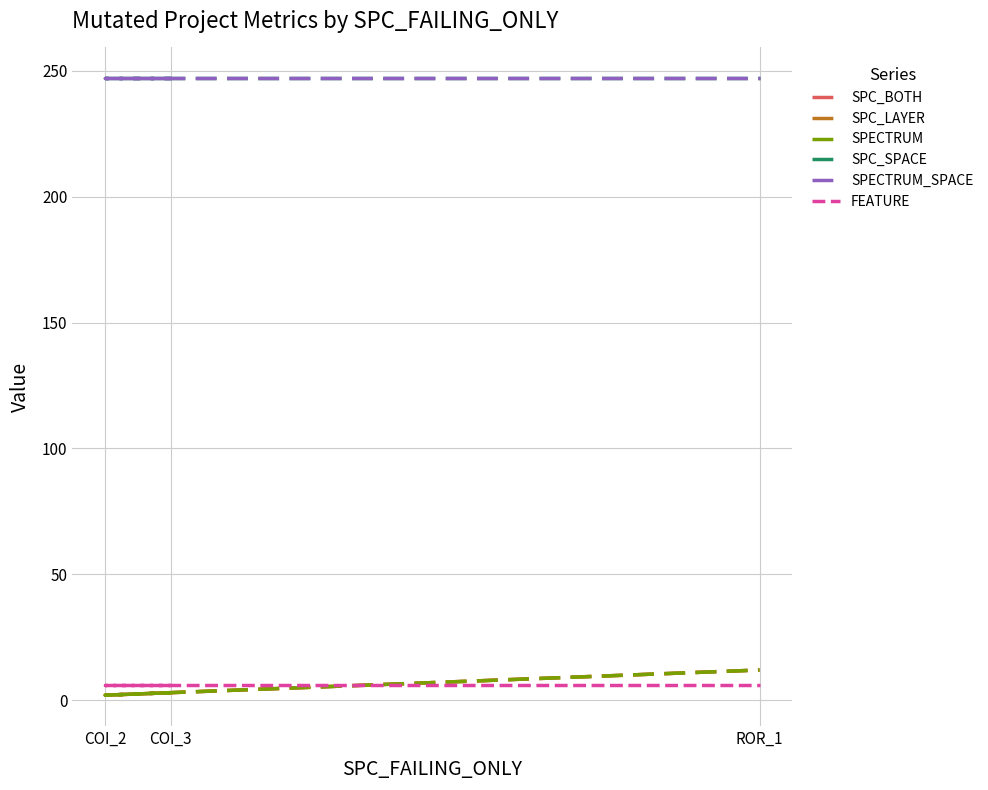

How many values in the SPECTRUM series exceed 3?

1